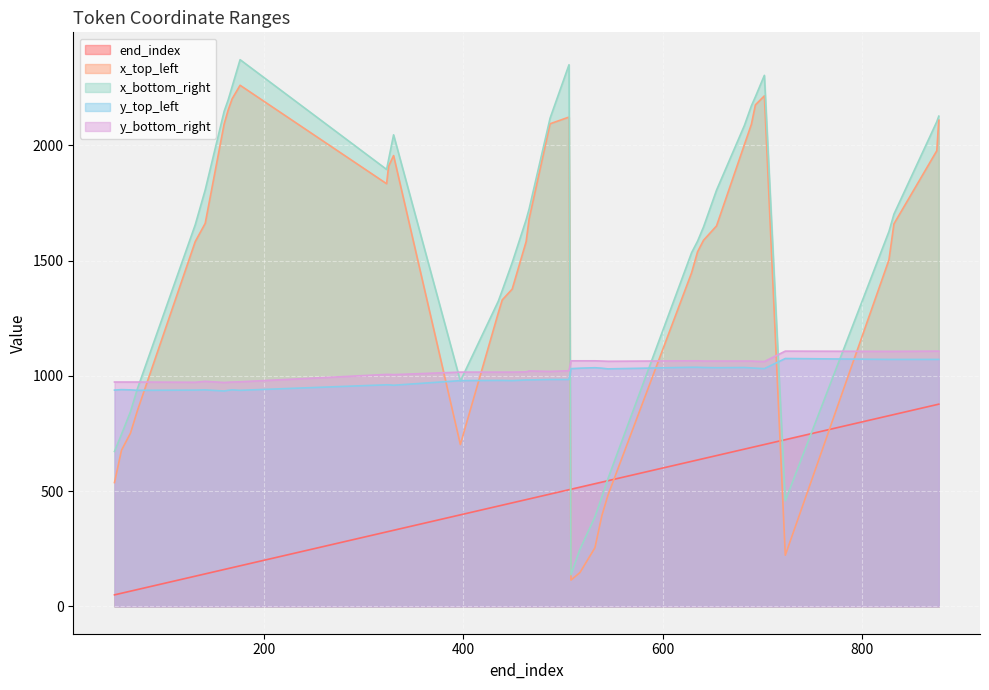

What are all the series names shown in the legend?

end_index, x_top_left, x_bottom_right, y_top_left, y_bottom_right